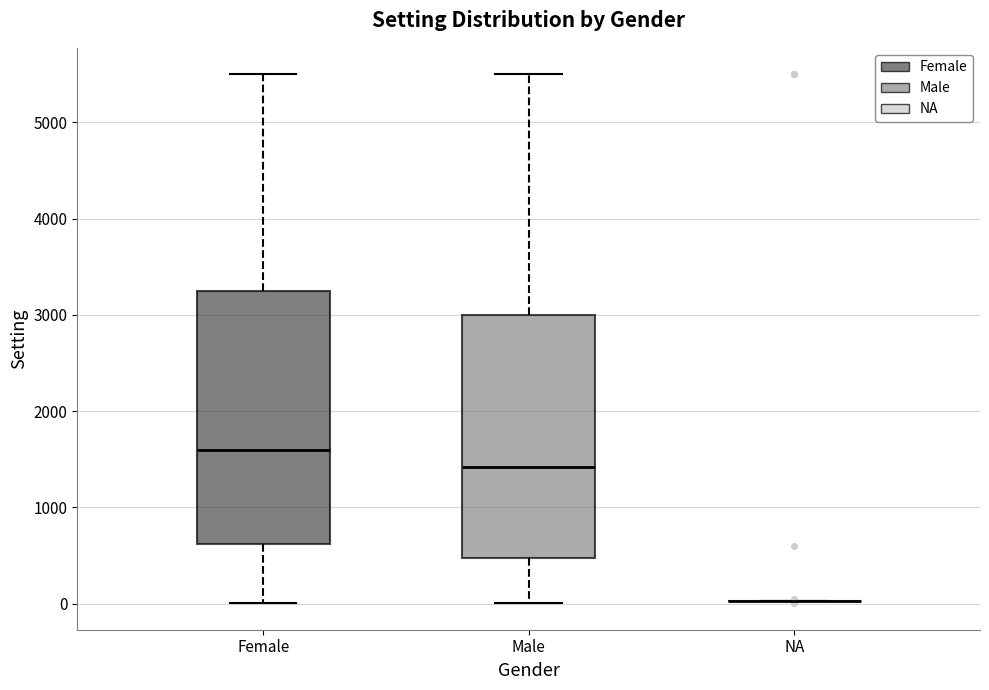

Reading left to right, transcribe this box plot: for each box, give where its median line is, the range the box spans, and where its two whiskers end, as read against the y-axis. The values are not printed on the chart, so give them approximately, as read against the axis.

Female: median 1600, box 600 to 3300, whiskers 0 to 5500
Male: median 1400, box 500 to 3000, whiskers 0 to 5500
NA: box collapsed to a line at 0, whiskers 0 to 0